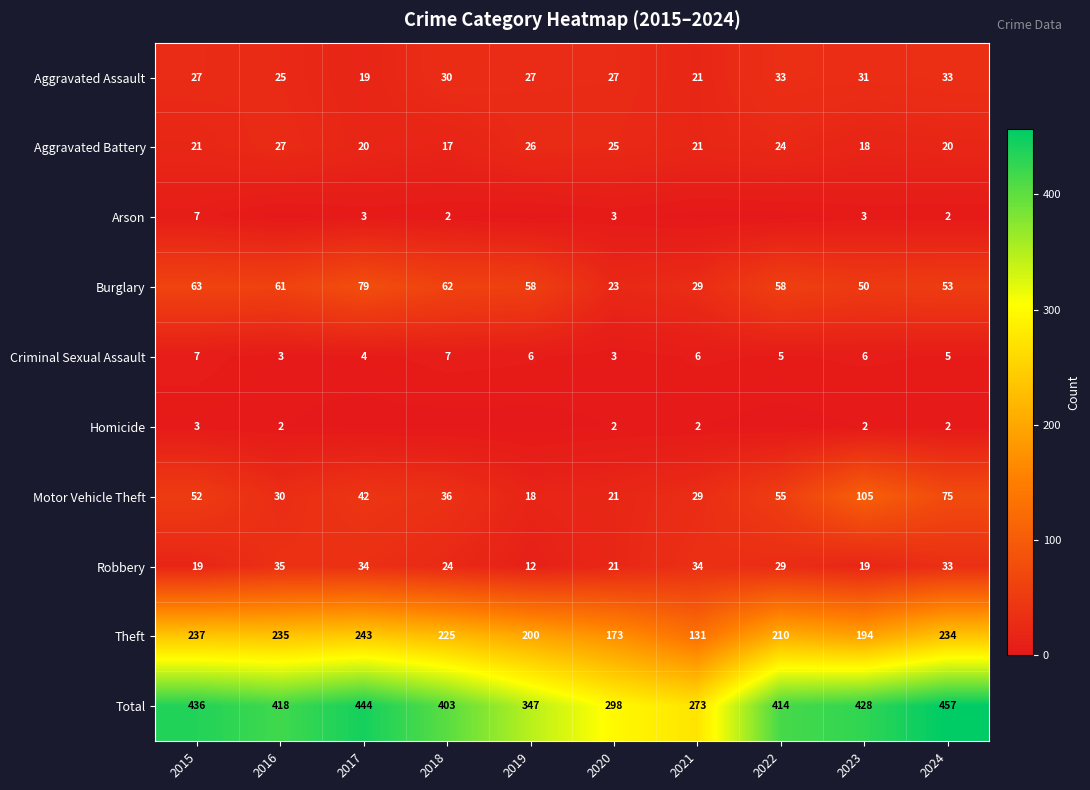

The Criminal Sexual Assault series shows 4 at 2018. True or false?

False